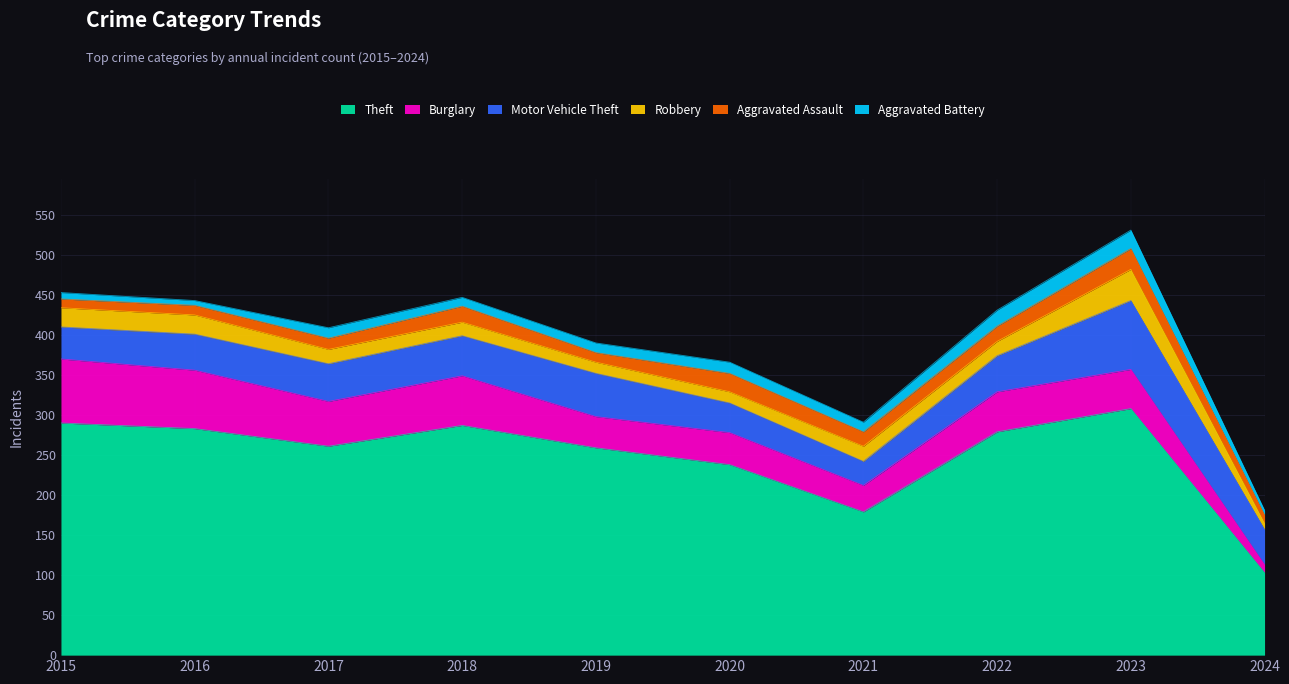

Read the Theft value at 2015, to the nearest 10.

290